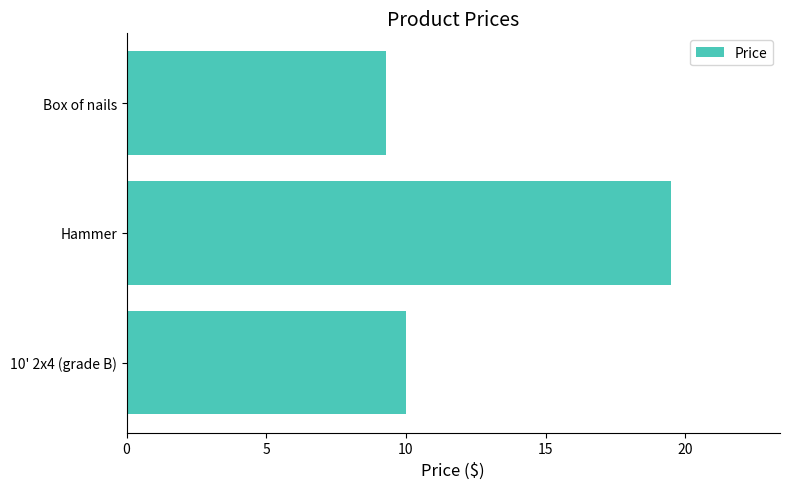

What is the change in value from Hammer to Box of nails?

-10.2